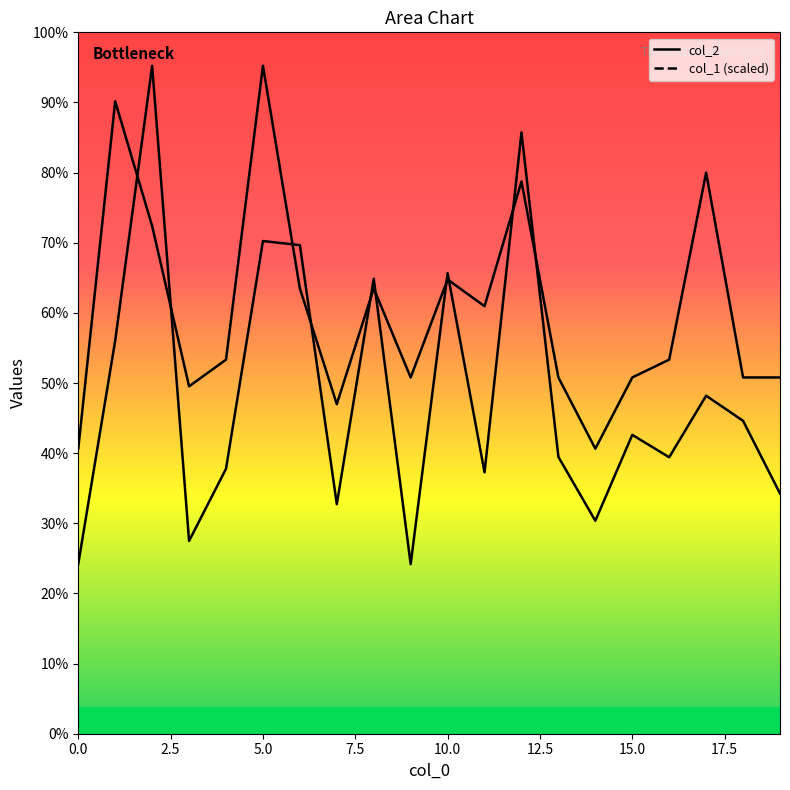

Which series has the largest range (max minus min)?

col_2